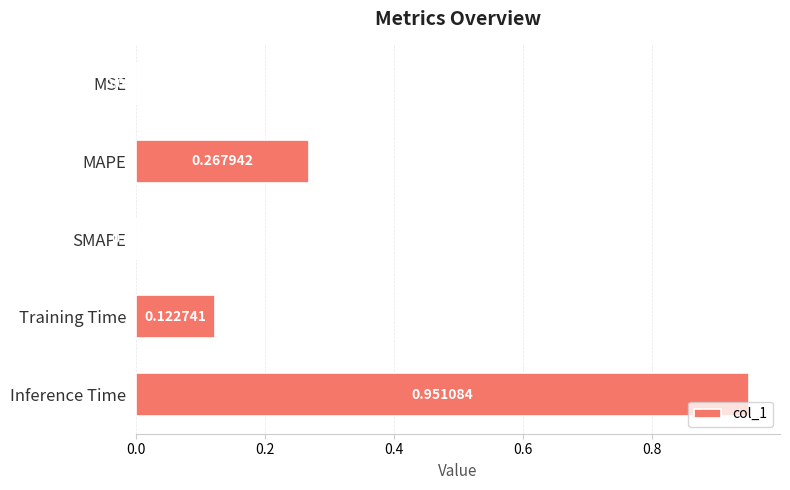

At which category does the chart reach its peak across all series?

Inference Time